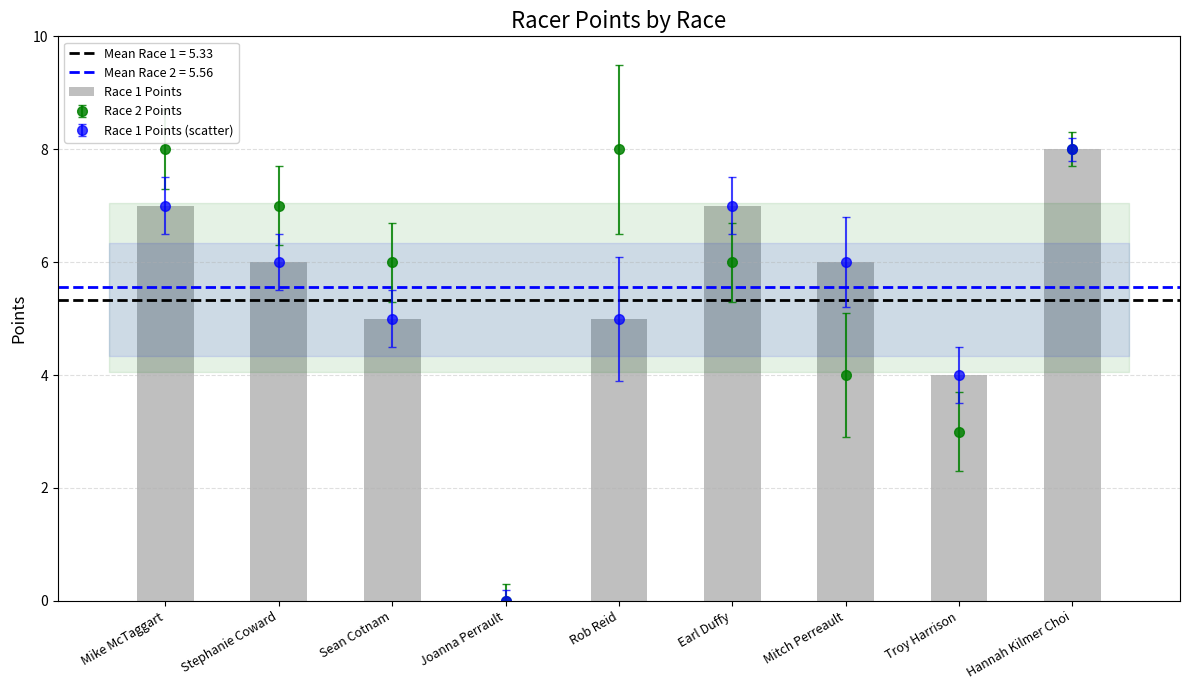

Reading left to right, what are all the values shown in this chart?

Mike McTaggart=7	Stephanie Coward=6	Sean Cotnam=5	Joanna Perrault=0	Rob Reid=5	Earl Duffy=7	Mitch Perreault=6	Troy Harrison=4	Hannah Kilmer Choi=8